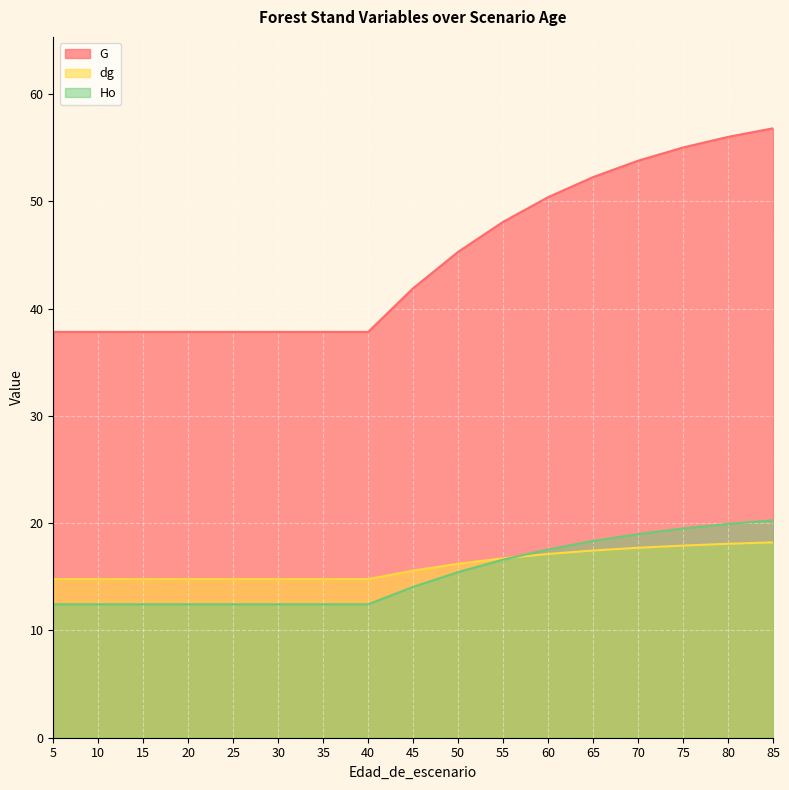

How many values in the dg series exceed 15?

9